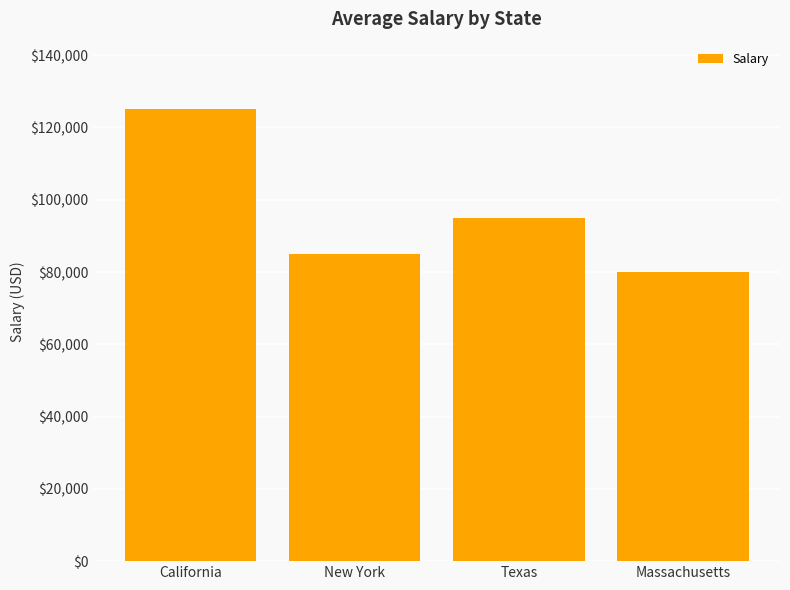

How many distinct data groups are displayed?

1